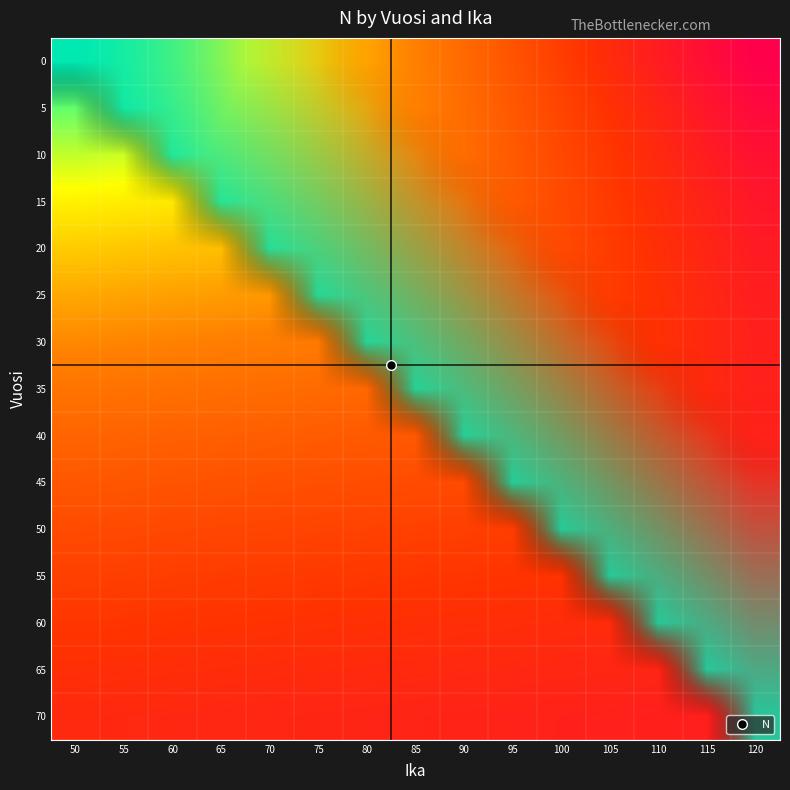

Reading left to right, transcribe all the data shown in this chart.

0: 50=1651.0	55=1550.8	60=1450.5	65=1350.3	70=1250.0	75=1149.8	80=1049.6	85=949.3	90=849.1	95=748.8	100=648.6	105=548.4	110=448.1	115=347.9	120=247.7
5: 50=1512.0	55=1496.0	60=1405.2	65=1314.3	70=1223.5	75=1132.7	80=1041.9	85=951.0	90=860.2	95=769.4	100=678.5	105=587.7	110=496.9	115=406.1	120=315.2
10: 50=1384.0	55=1369.5	60=1355.0	65=1272.7	70=1190.5	75=1108.2	80=1025.9	85=943.7	90=861.4	95=779.1	100=696.9	105=614.6	110=532.3	115=450.1	120=367.8
15: 50=1266.4	55=1253.3	60=1240.1	65=1227.0	70=1152.5	75=1078.0	80=1003.5	85=929.0	90=854.5	95=780.0	100=705.5	105=631.0	110=556.5	115=482.0	120=407.5
20: 50=1159.7	55=1147.7	60=1135.8	65=1123.9	70=1112.0	75=1044.5	80=977.0	85=909.5	90=841.9	95=774.4	100=706.9	105=639.4	110=571.9	115=504.4	120=436.9
25: 50=1062.0	55=1051.2	60=1040.4	65=1029.6	70=1018.8	75=1008.0	80=946.8	85=885.6	90=824.4	95=763.2	100=702.0	105=640.8	110=579.6	115=518.4	120=457.2
30: 50=974.9	55=965.1	60=955.3	65=945.4	70=935.6	75=925.8	80=916.0	85=860.4	90=804.8	95=749.2	100=693.5	105=637.9	110=582.3	115=526.7	120=471.1
35: 50=897.6	55=888.7	60=879.7	65=870.8	70=861.8	75=852.9	80=843.9	85=835.0	90=784.3	95=733.6	100=682.9	105=632.2	110=581.5	115=530.8	120=480.1
40: 50=827.3	55=819.1	60=811.0	65=802.8	70=794.7	75=786.5	80=778.3	85=770.2	90=762.0	95=715.7	100=669.5	105=623.2	110=576.9	115=530.7	120=484.4
45: 50=765.3	55=757.8	60=750.4	65=742.9	70=735.4	75=727.9	80=720.4	85=713.0	90=705.5	95=698.0	100=655.6	105=613.2	110=570.9	115=528.5	120=486.1
50: 50=709.7	55=702.8	60=695.9	65=689.1	70=682.2	75=675.3	80=668.5	85=661.6	90=654.7	95=647.9	100=641.0	105=602.1	110=563.2	115=524.2	120=485.3
55: 50=659.5	55=653.2	60=646.9	65=640.6	70=634.2	75=627.9	80=621.6	85=615.3	90=609.0	95=602.6	100=596.3	105=590.0	110=554.2	115=518.4	120=482.5
60: 50=613.9	55=608.1	60=602.3	65=596.5	70=590.6	75=584.8	80=579.0	85=573.1	90=567.3	95=561.5	100=555.7	105=549.8	110=544.0	115=511.0	120=477.9
65: 50=571.9	55=566.5	60=561.2	65=555.8	70=550.4	75=545.0	80=539.6	85=534.3	90=528.9	95=523.5	100=518.1	105=512.8	110=507.4	115=502.0	120=471.5
70: 50=532.4	55=527.5	60=522.5	65=517.6	70=512.6	75=507.6	80=502.7	85=497.7	90=492.8	95=487.8	100=482.8	105=477.9	110=472.9	115=468.0	120=463.0